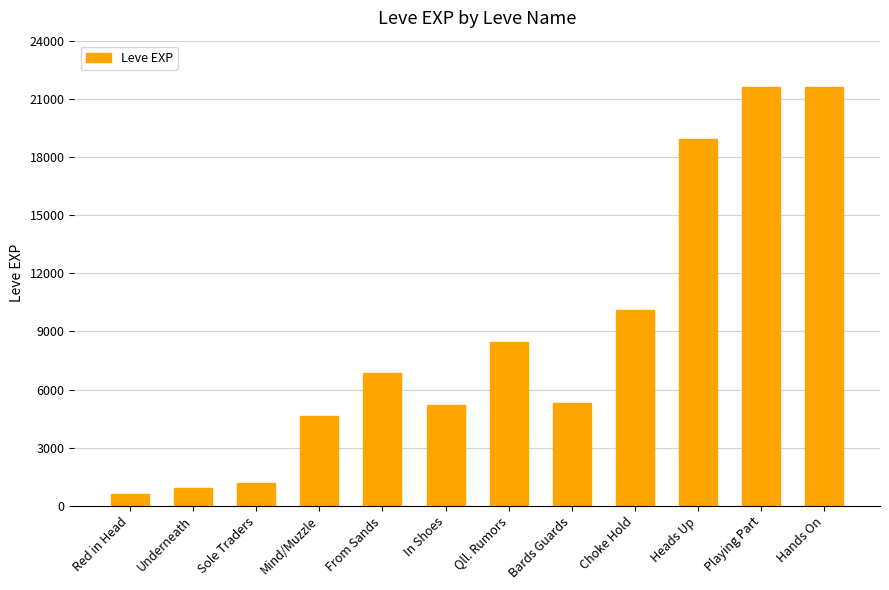

Which category has the lowest value across all series?

Red in Head